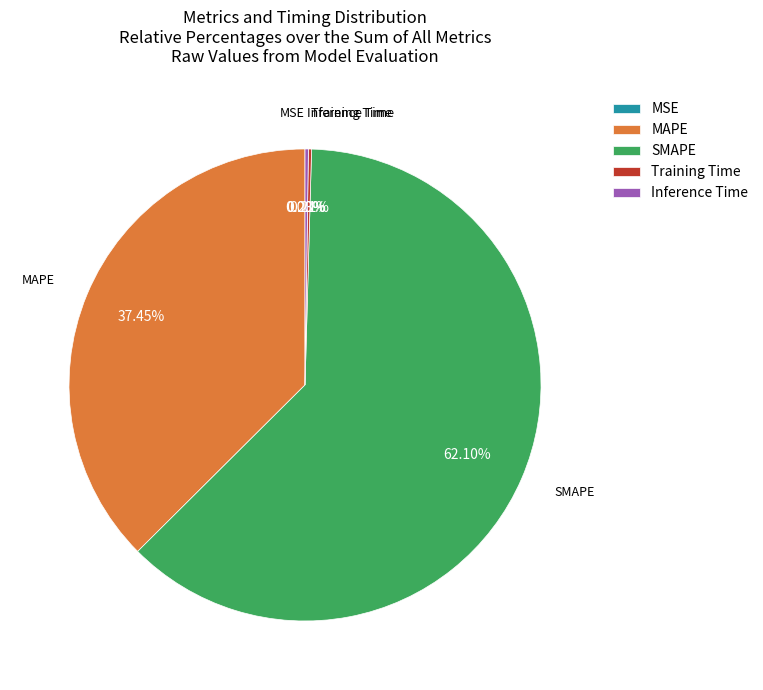

To the nearest percent, what is the difference between the largest and smallest slice percentages?

62%